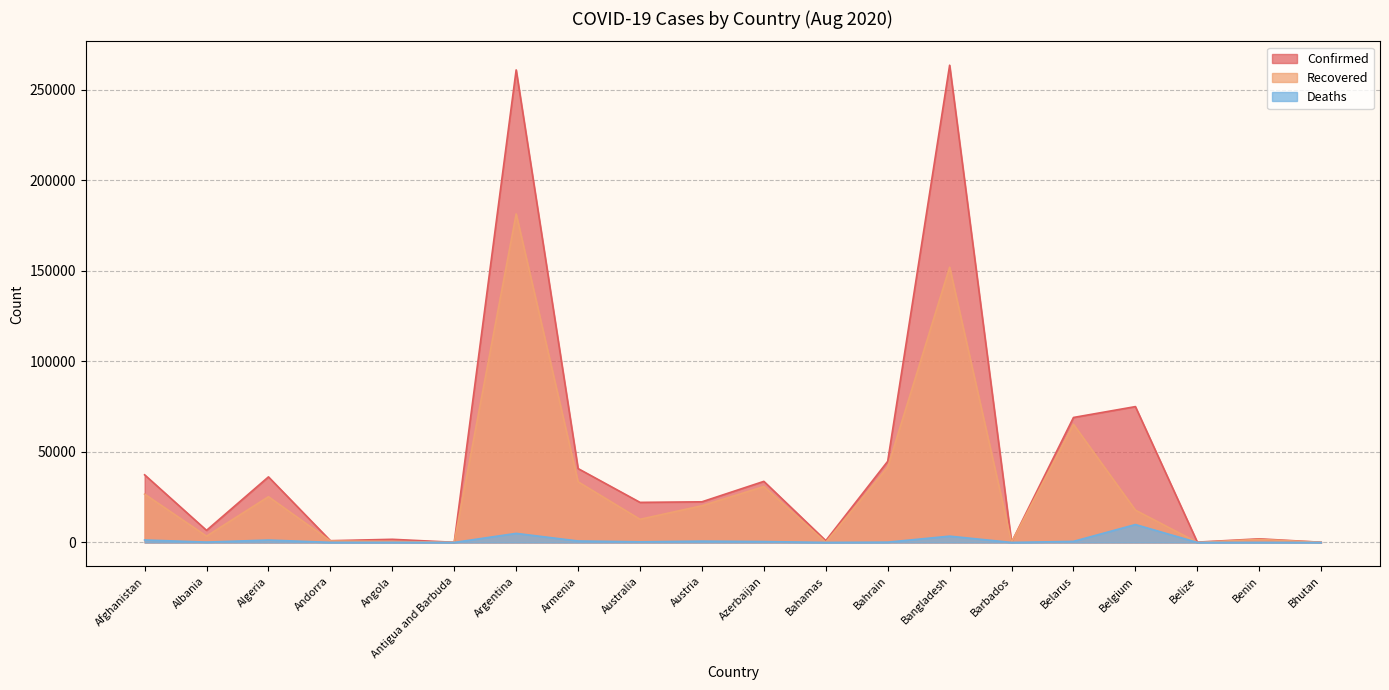

Which series changed the most between Austria and Belize?

Confirmed